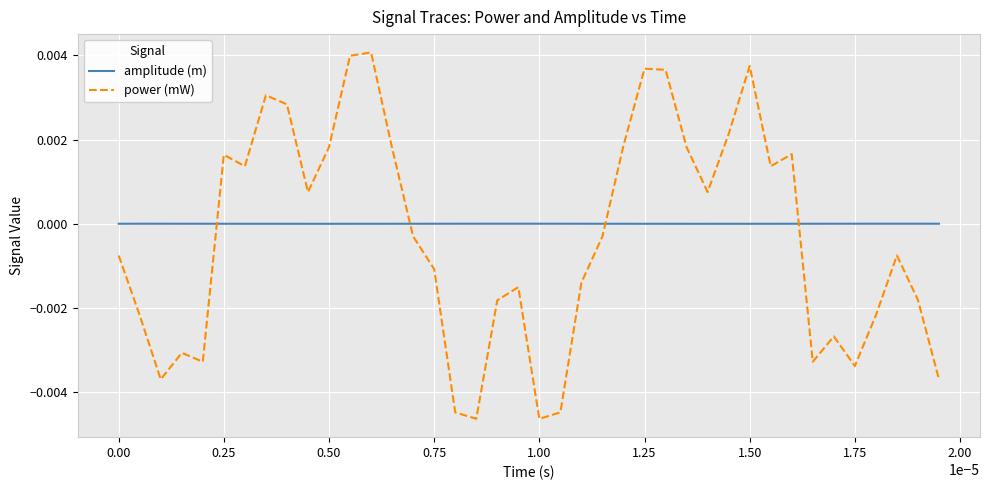

Which series has the widest spread of values?

power (mW)